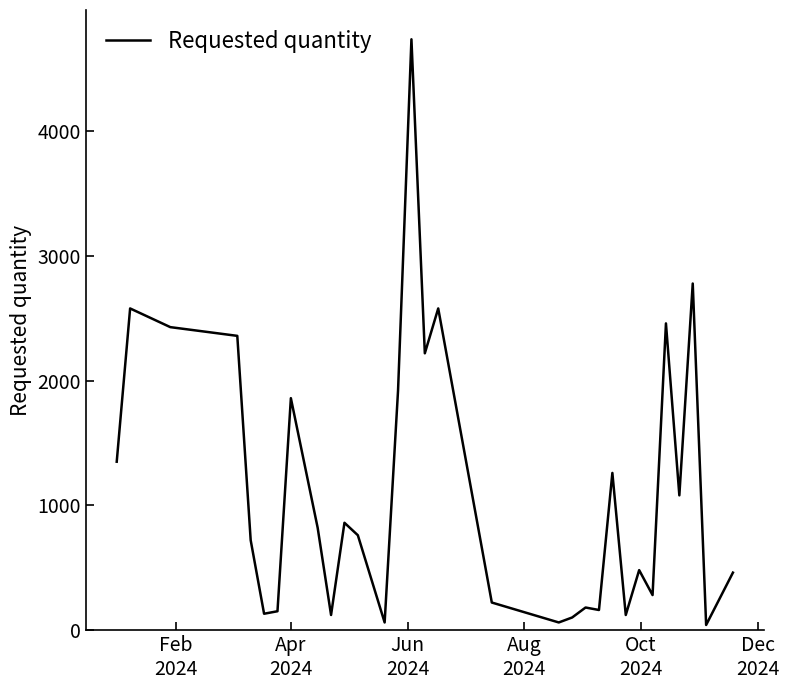

What is the difference between the maximum and minimum values?

4700